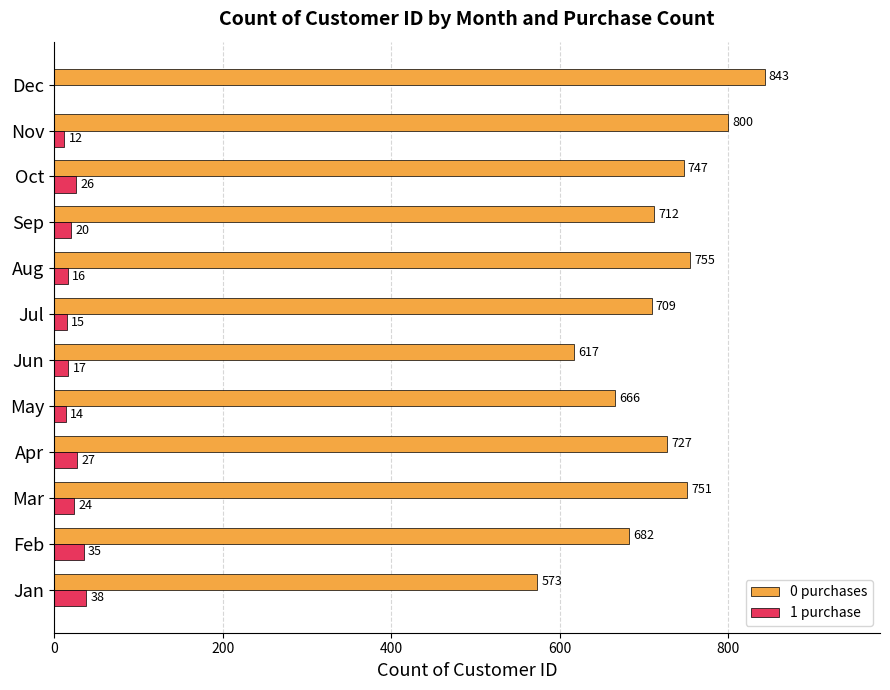

How many positive values does the 1 purchase series have?

11